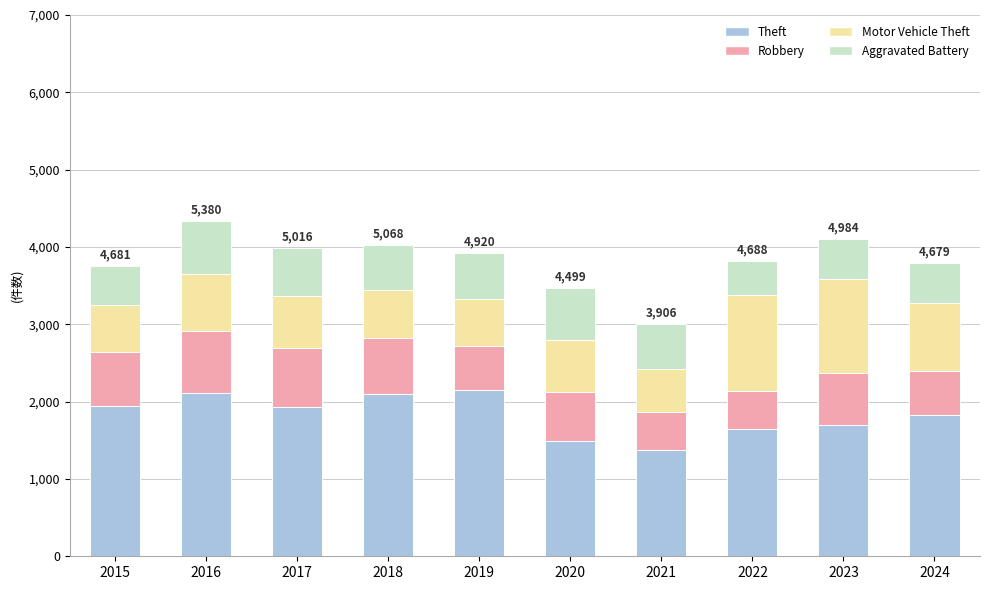

What is the minimum value for Theft?

1377